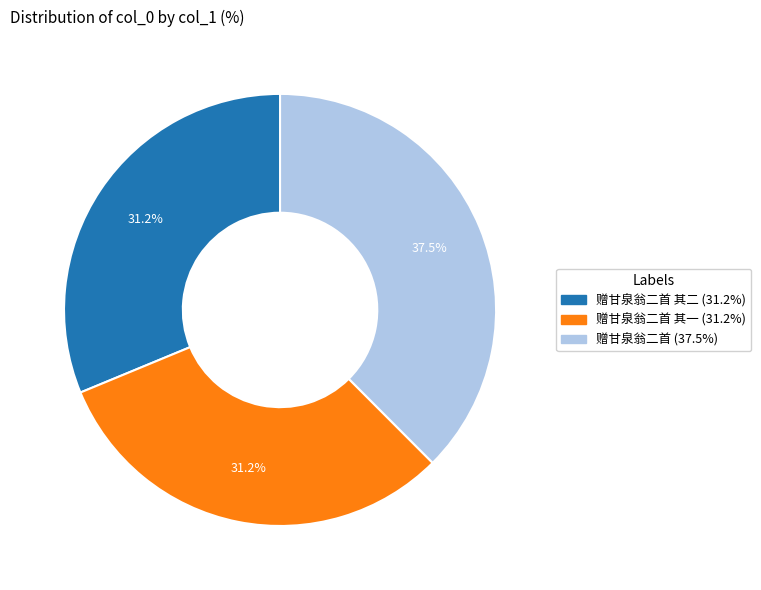

Does any single category account for the majority?

No